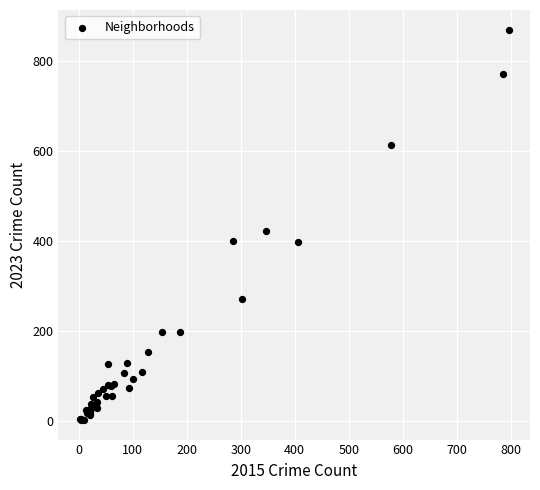

What Y value in the scatter plot is closest to 436?

423